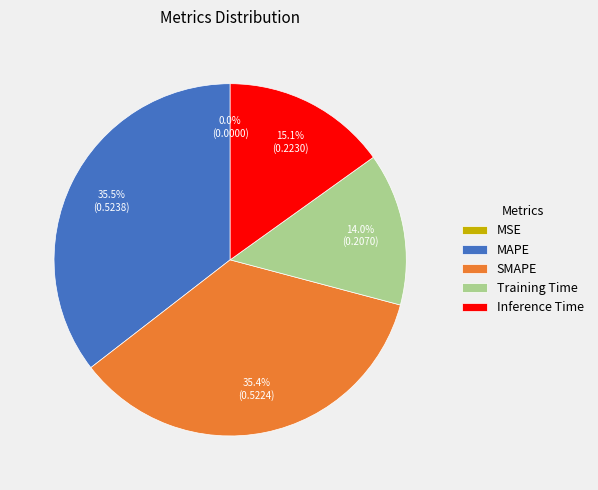

Combined, do MAPE and SMAPE account for over 50%?

Yes